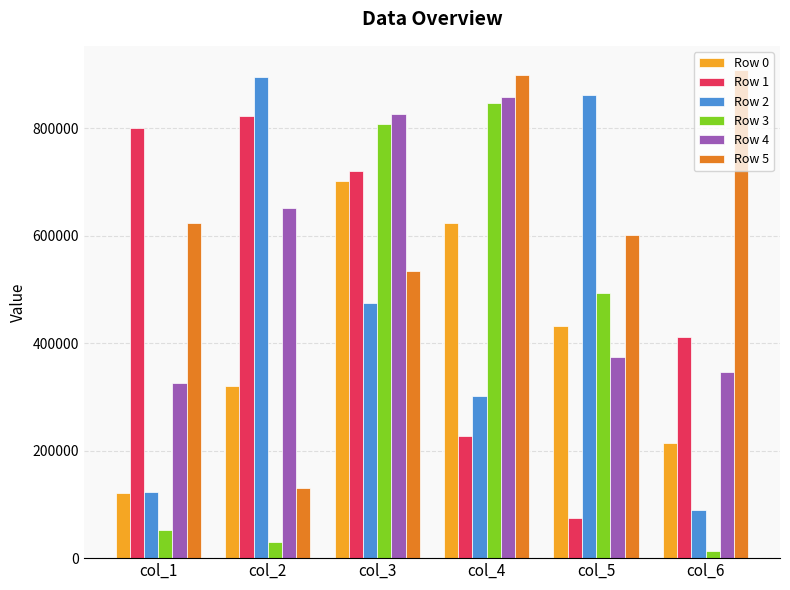

Which series has the largest total across all categories?

Row 5